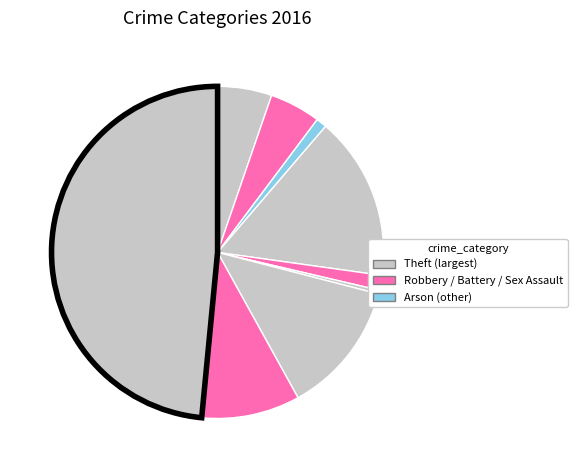

Count the number of slices in the pie.

9